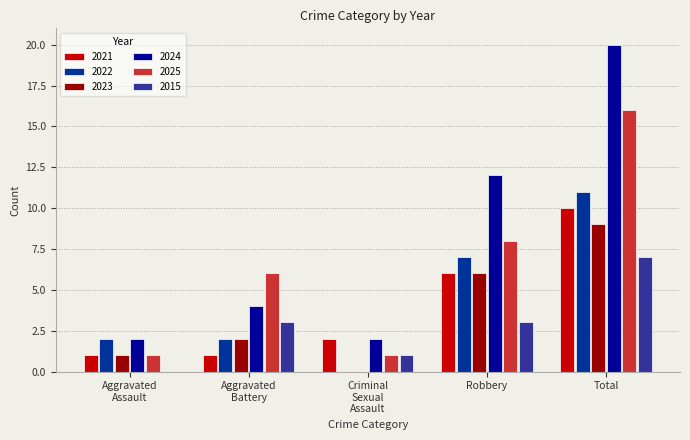

True or false: 2023 has a value of 6 at Robbery.

True